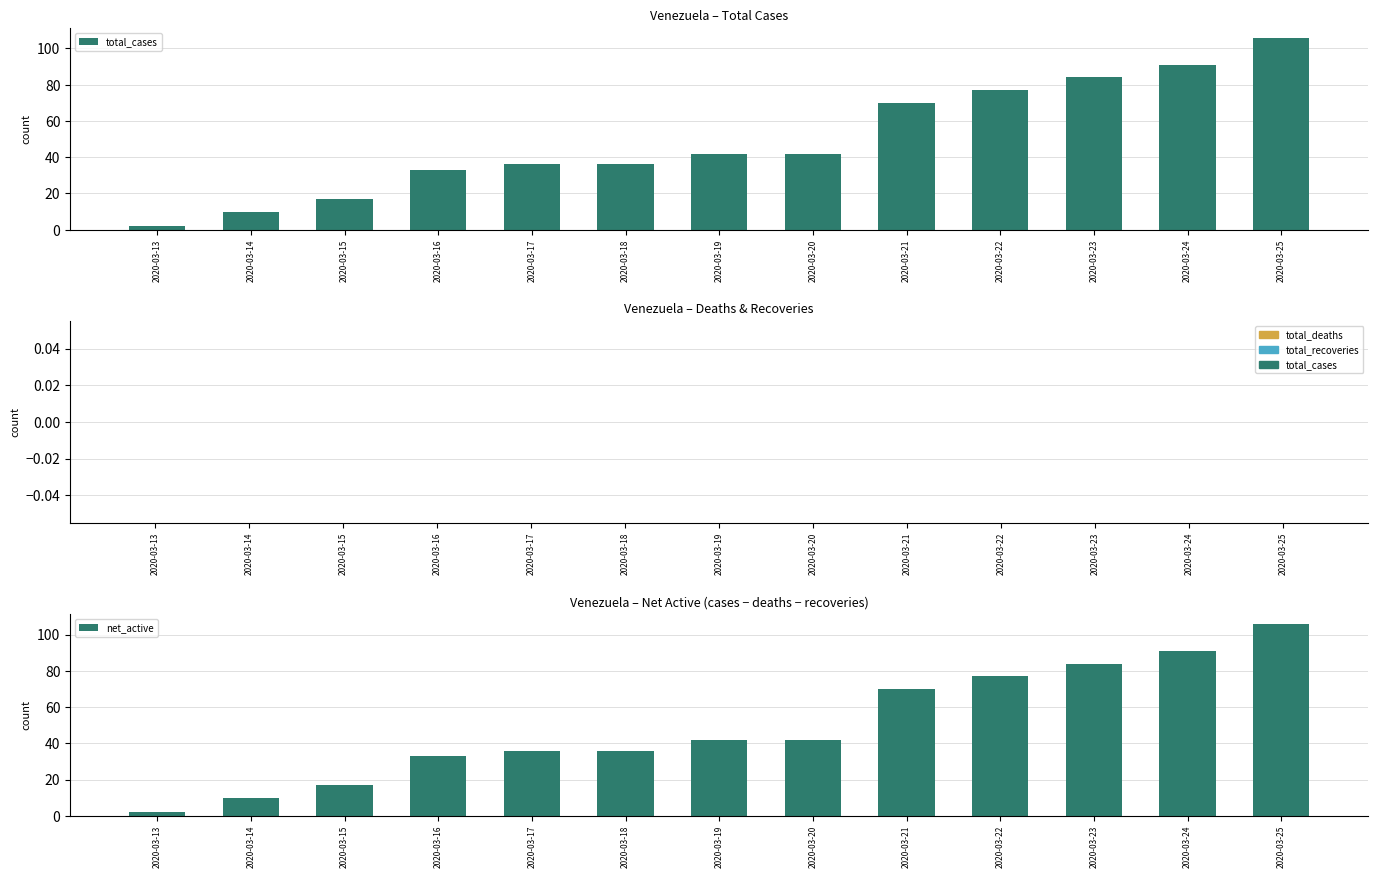

True or false: total_cases has a value of 54 at 2020-03-17.

False